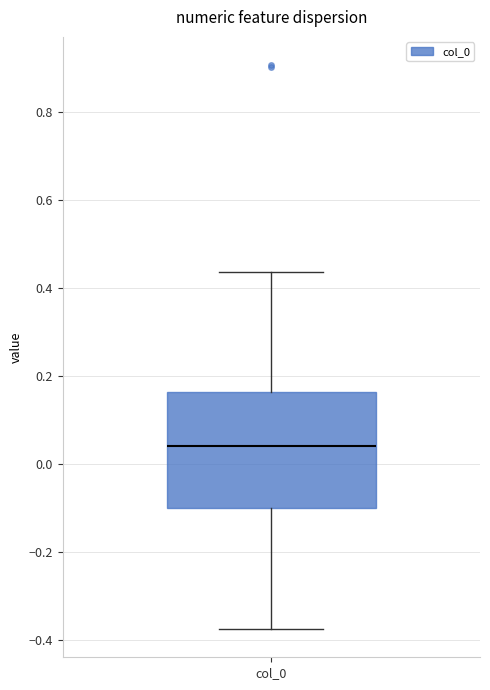

Transcribe this box plot: give where the median line is, the range the box spans, and where the two whiskers end, as read against the y-axis. The values are not printed on the chart, so give them approximately, as read against the axis.

median 0.04, box -0.10 to 0.16, whiskers -0.38 to 0.44